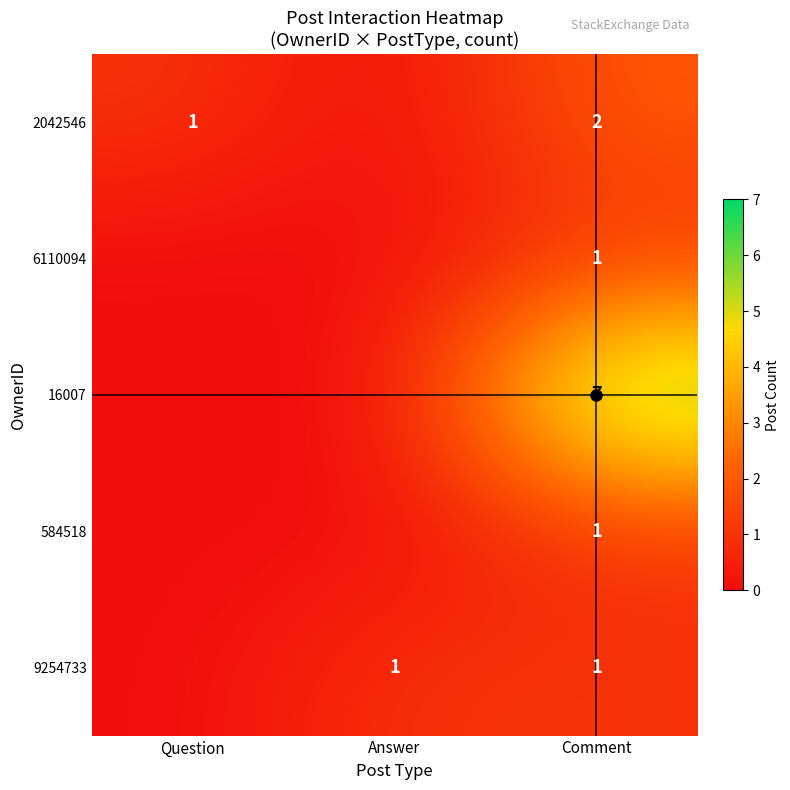

What is the greatest value displayed?

7